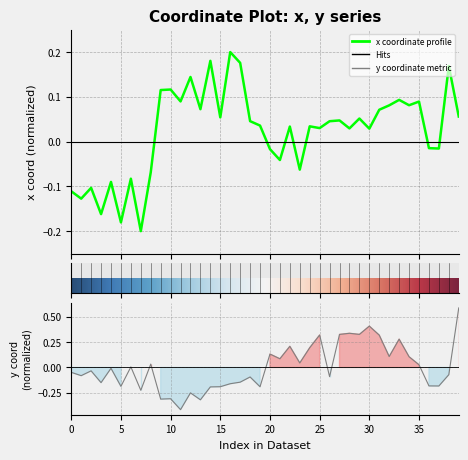

At which label does y_coords first exceed 0?

6